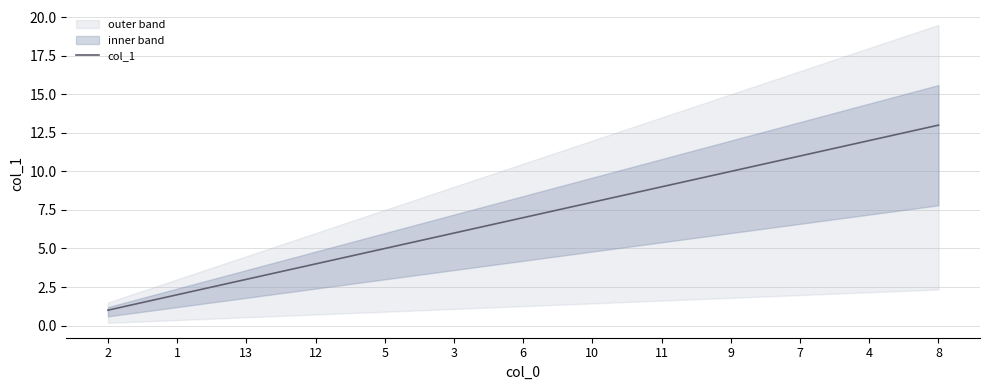

Rank the categories by col_1 value from lowest to highest.

2, 1, 13, 12, 5, 3, 6, 10, 11, 9, 7, 4, 8